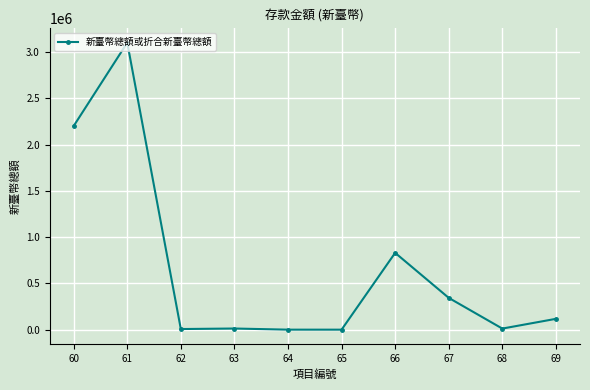

What is the change in value from 63 to 66?

+817392